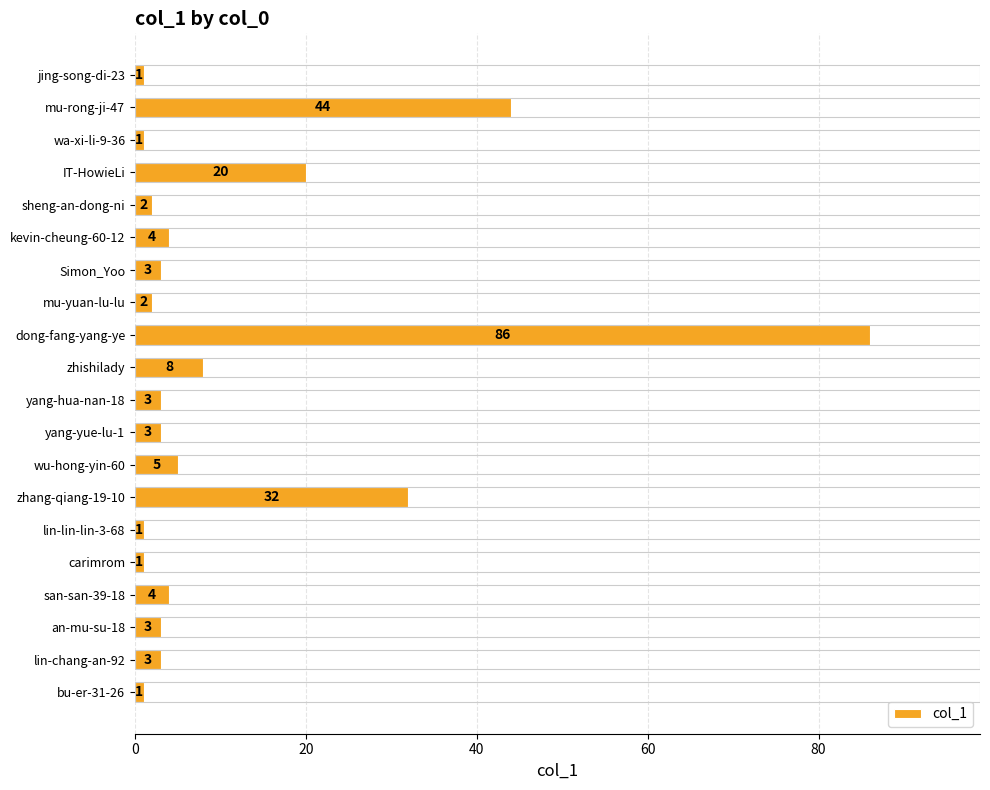

Is it true that the value at IT-HowieLi is 33?

False